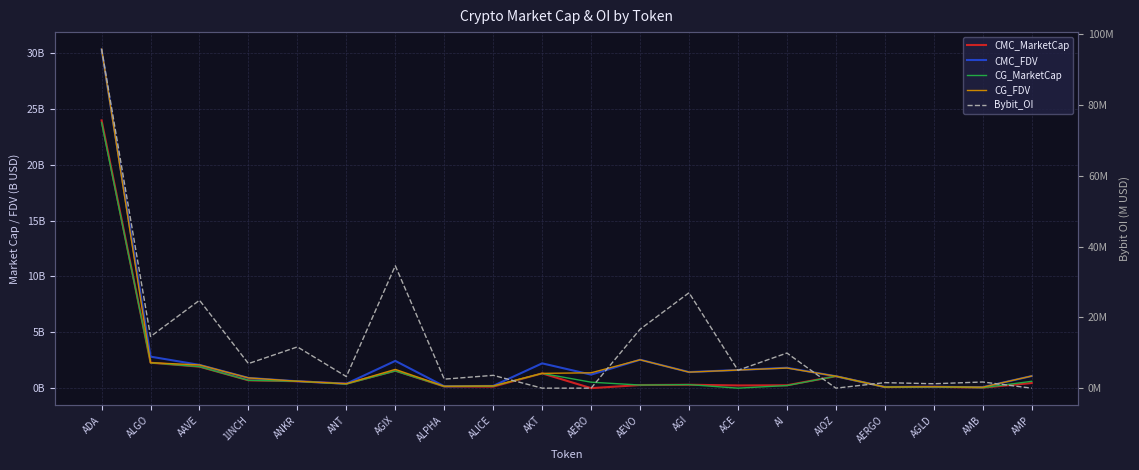

Where is the first local maximum for CMC_MarketCap?

AGIX